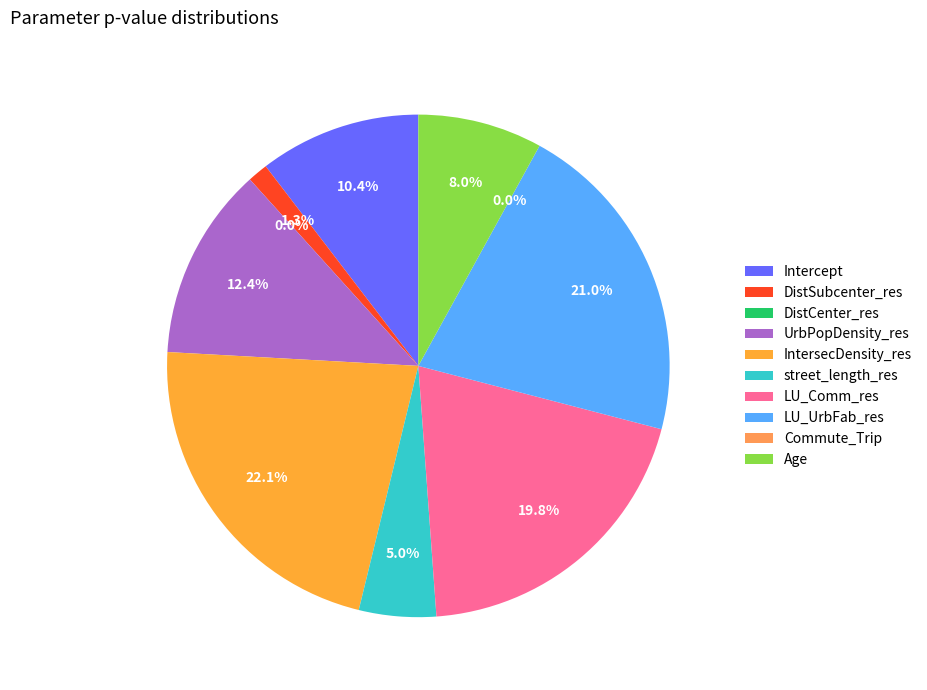

To the nearest percent, what is the difference between the largest and smallest slice percentages?

22%